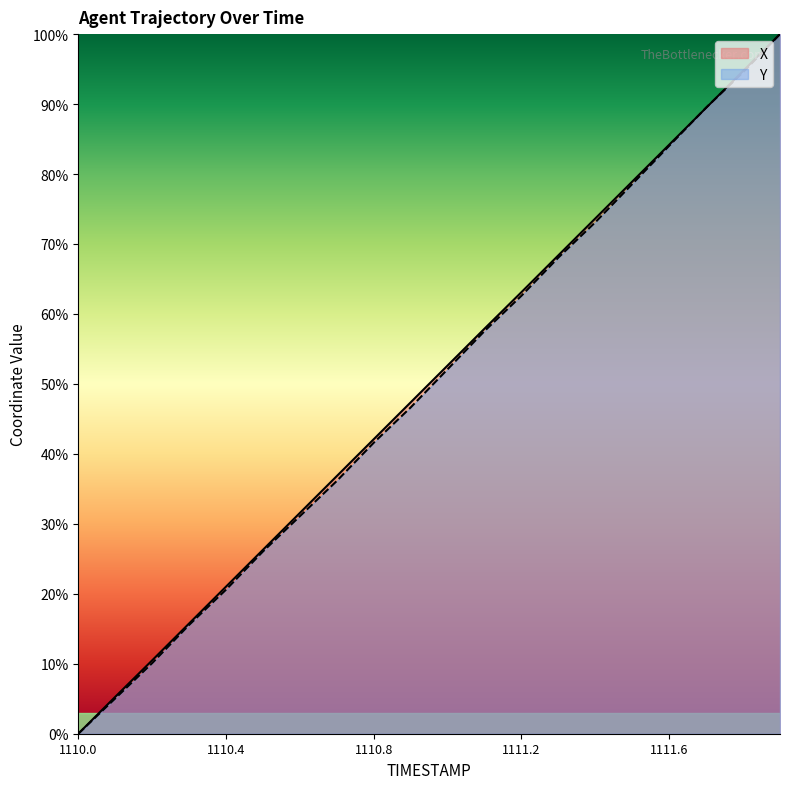

Reading left to right, list all the values displayed in this chart.

X: 1110.0=0.0	1110.1=5.3	1110.2=10.5	1110.3=15.8	1110.4=21.0	1110.5=26.3	1110.6=31.6	1110.7=36.8	1110.8=42.1	1110.9=47.4	1111.0=52.6	1111.1=57.9	1111.2=63.1	1111.3=68.4	1111.4=73.7	1111.5=78.9	1111.6=84.2	1111.7=89.5	1111.8=94.7	1111.9=100.0
Y: 1110.0=0.0	1110.1=5.0	1110.2=10.1	1110.3=15.5	1110.4=20.6	1110.5=26.1	1110.6=31.1	1110.7=36.1	1110.8=41.6	1110.9=46.6	1111.0=52.1	1111.1=57.6	1111.2=62.6	1111.3=68.1	1111.4=73.1	1111.5=78.6	1111.6=84.0	1111.7=89.5	1111.8=94.5	1111.9=100.0